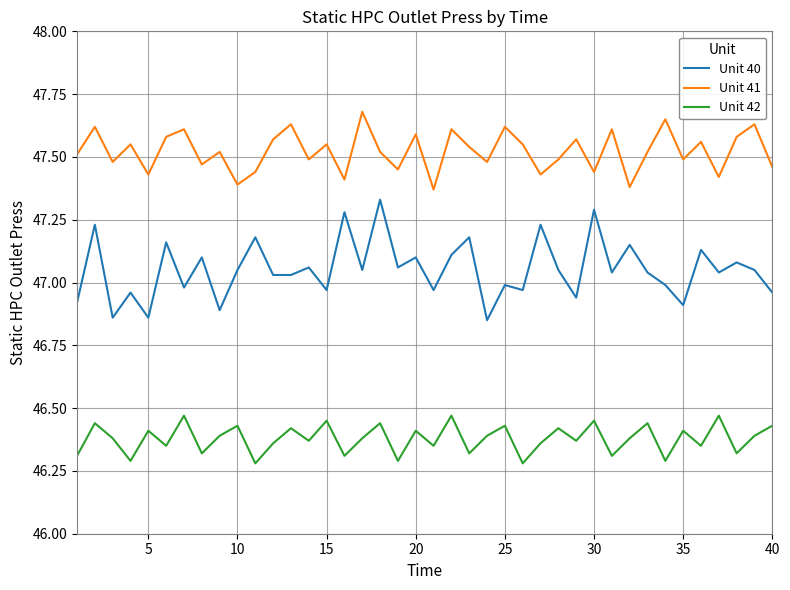

What is the difference between the maximum and second lowest values in the Unit 40 series?

0.5